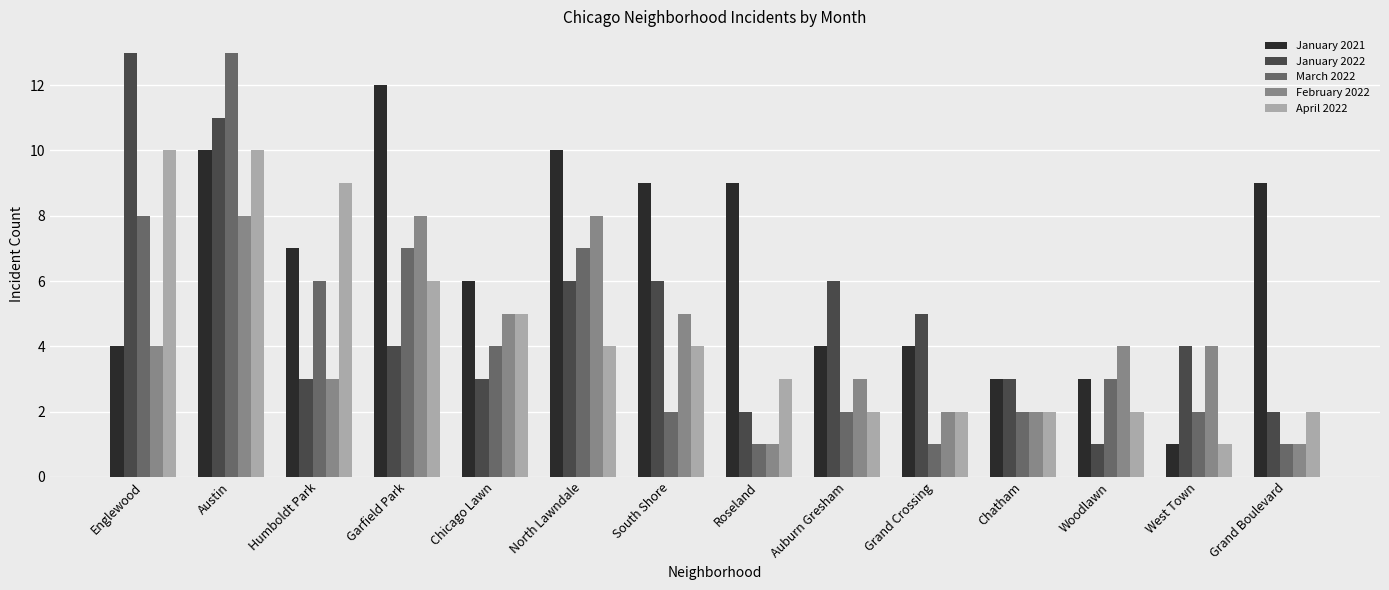

What is the total value across all series at Auburn Gresham?

17